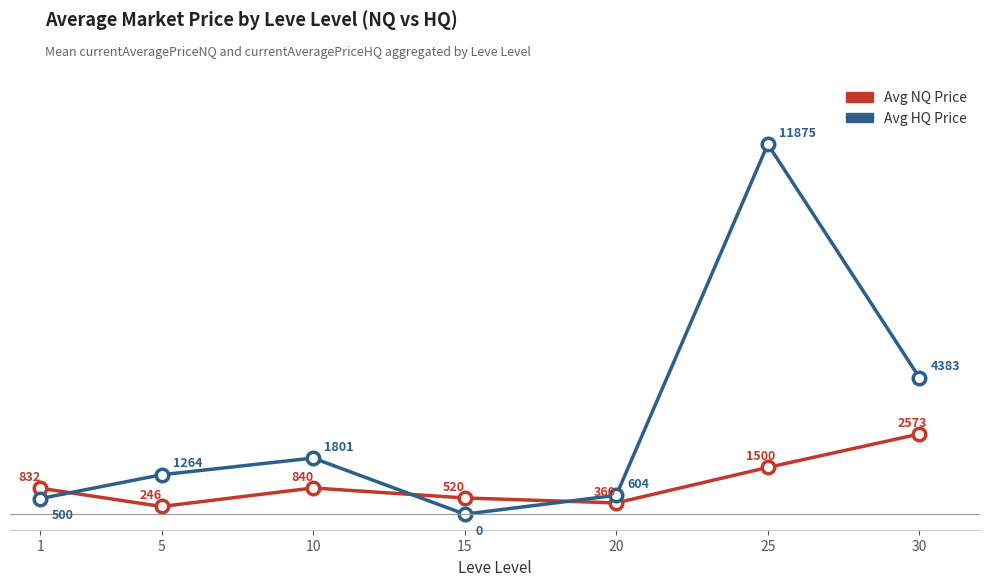

At which category is the sum across all series the highest?

25